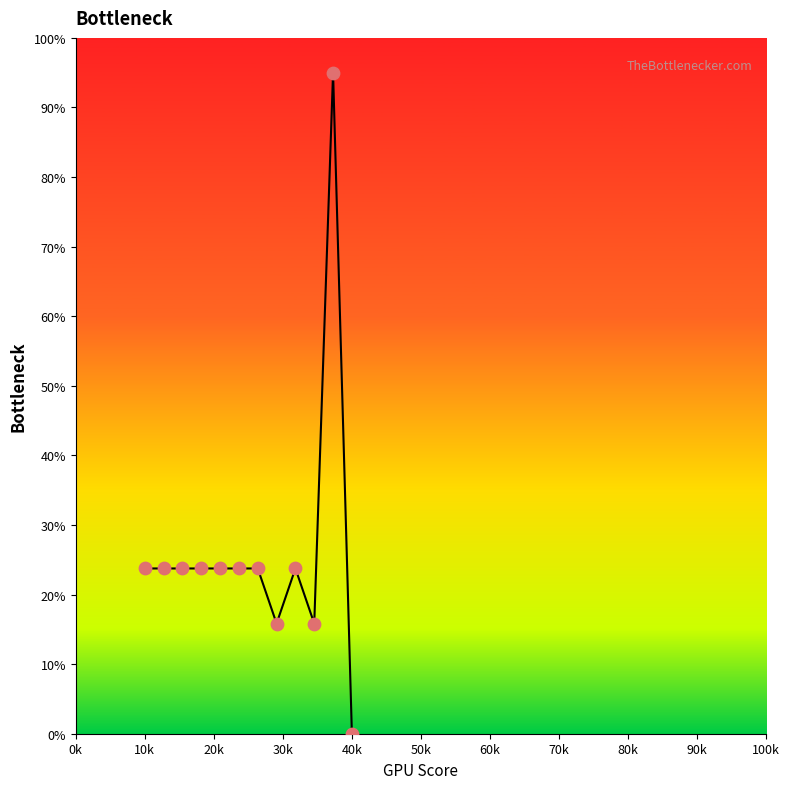

Which has a higher value, 11 or 60k?

60k